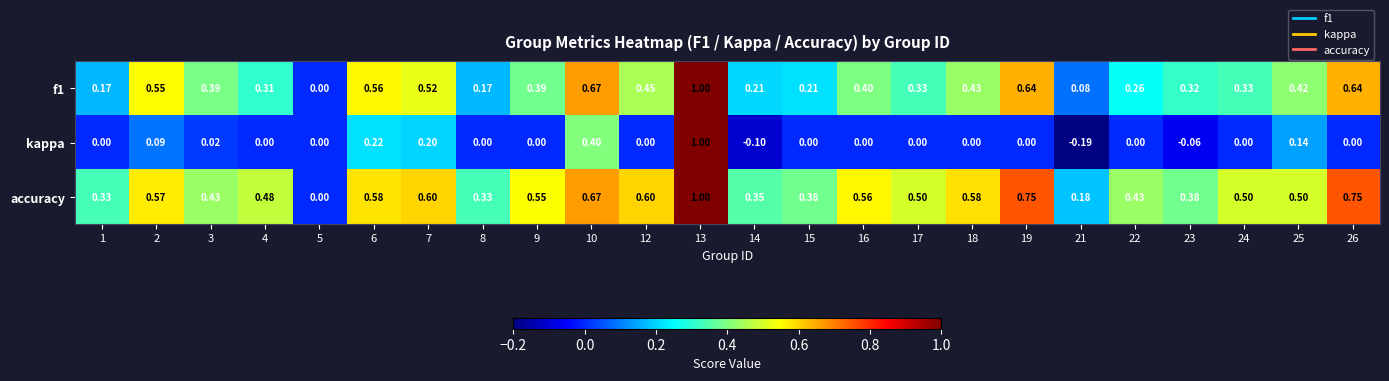

Which series has the largest range (max minus min)?

kappa